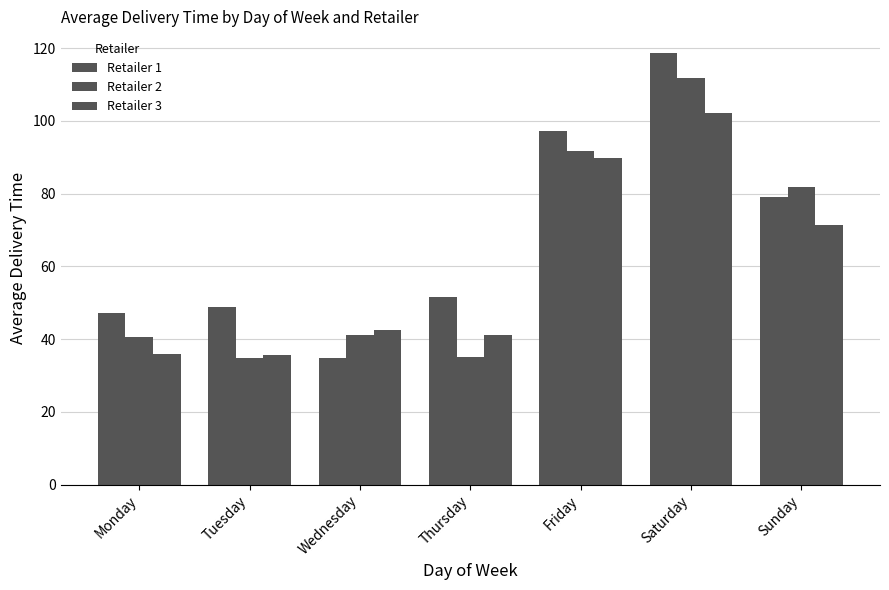

At how many categories does at least one series exceed 43?

6